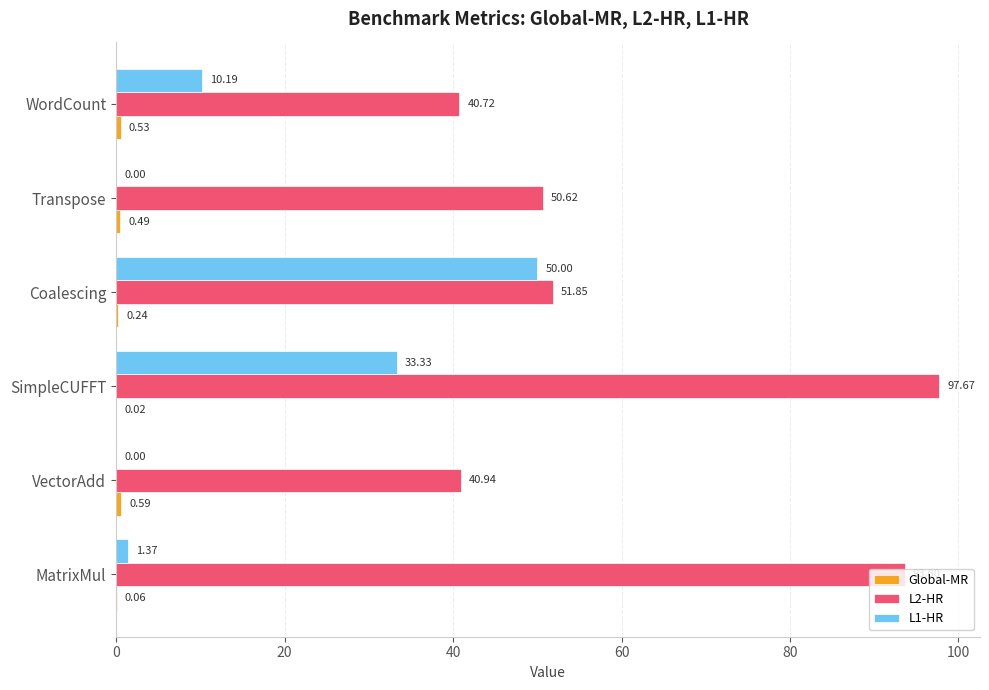

Where is L1-HR nearest to the value 25?

SimpleCUFFT